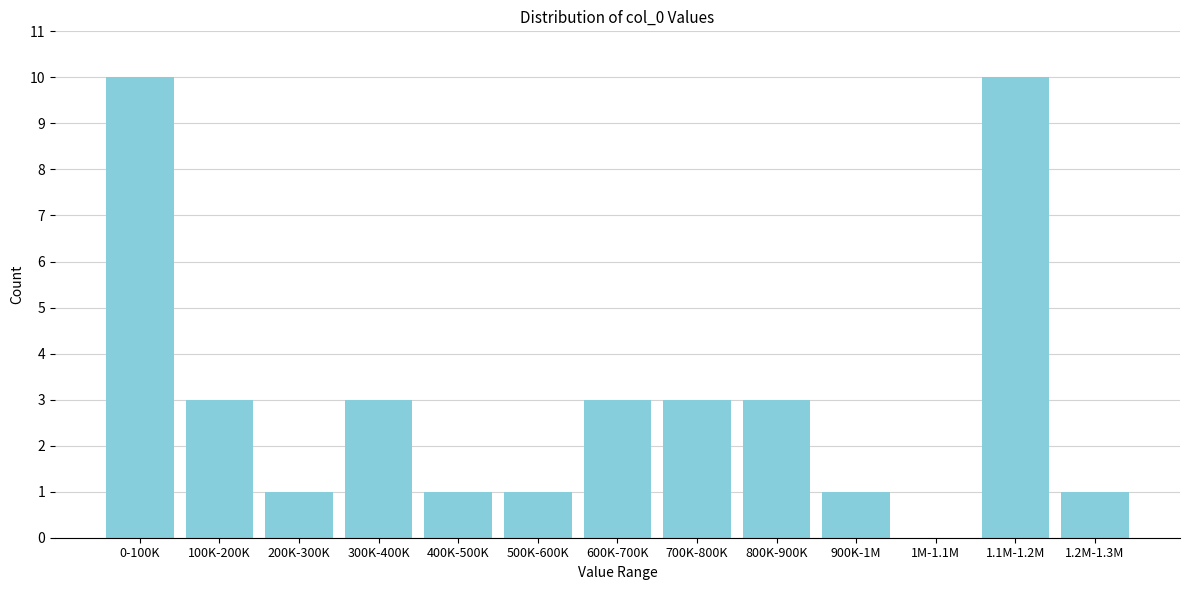

Reading left to right, what are all the values shown in this chart?

0-100K=10	100K-200K=3	200K-300K=1	300K-400K=3	400K-500K=1	500K-600K=1	600K-700K=3	700K-800K=3	800K-900K=3	900K-1M=1	1M-1.1M=0	1.1M-1.2M=10	1.2M-1.3M=1